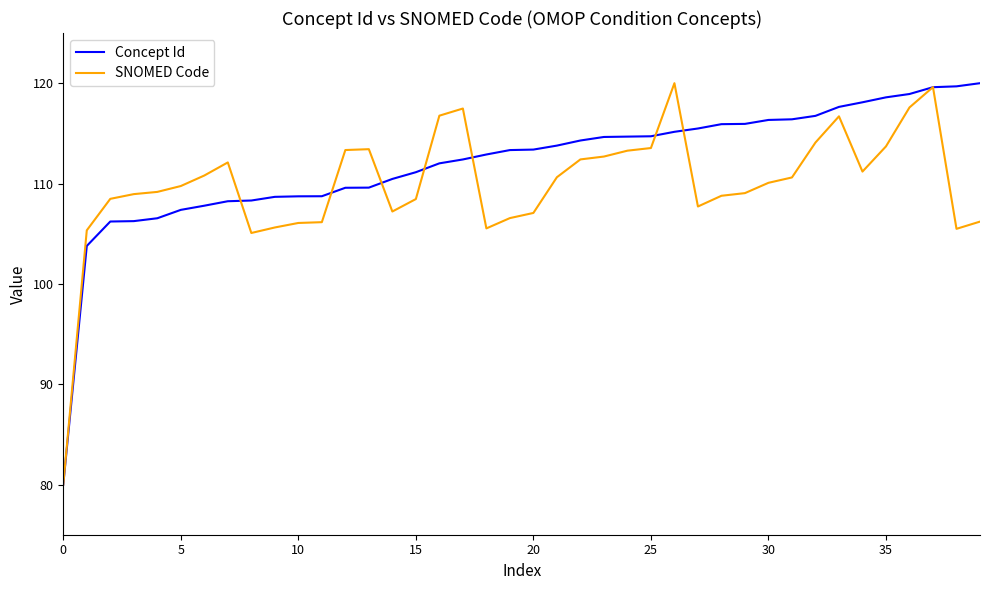

What is the minimum value shown in the chart?

80.0